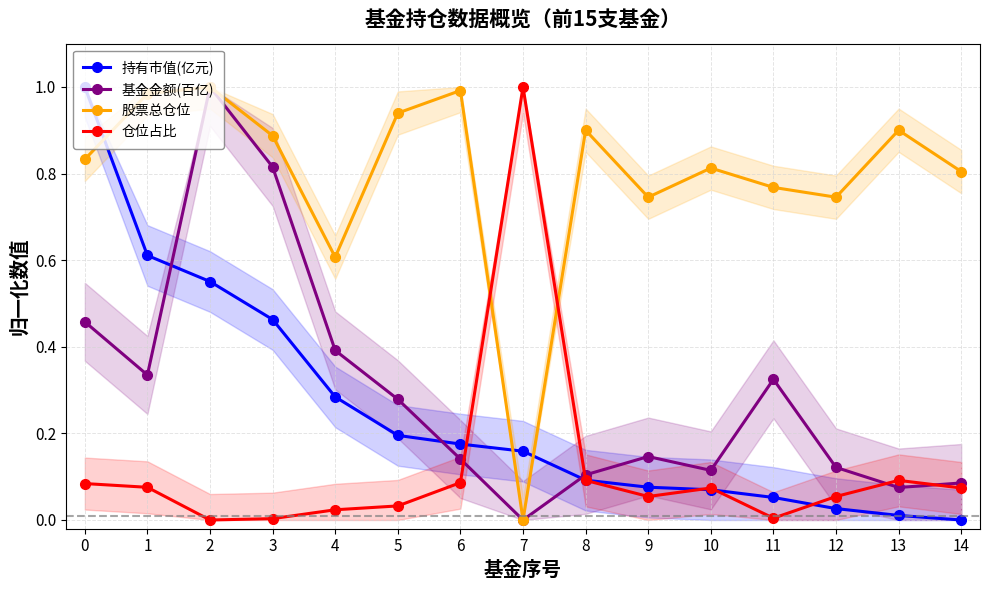

At which label is 股票总仓位 closest to 0?

7